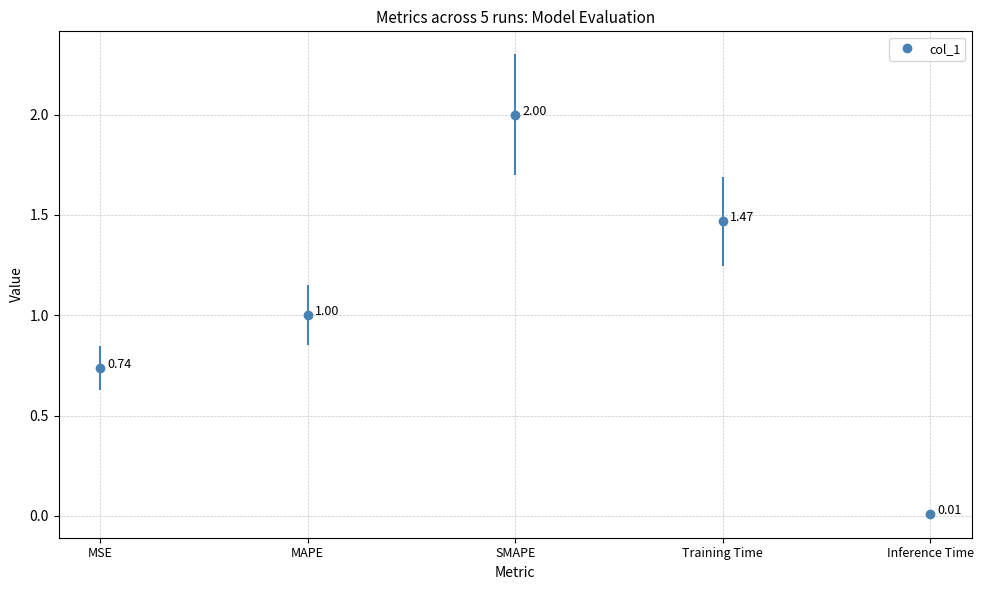

True or false: the data has more than 2 interior local peaks.

False